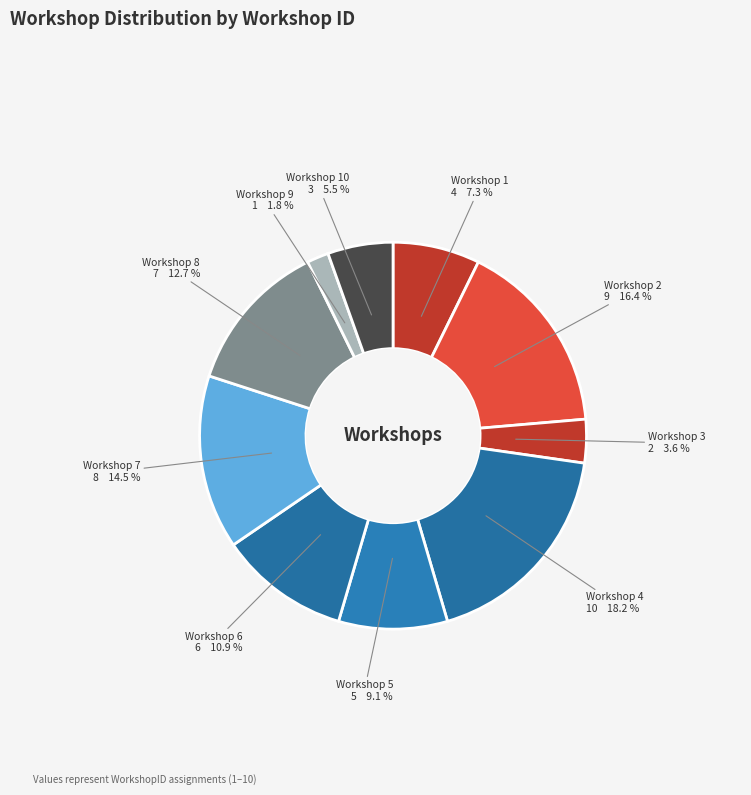

Which has a higher value, Workshop 6 or Workshop 7?

Workshop 7